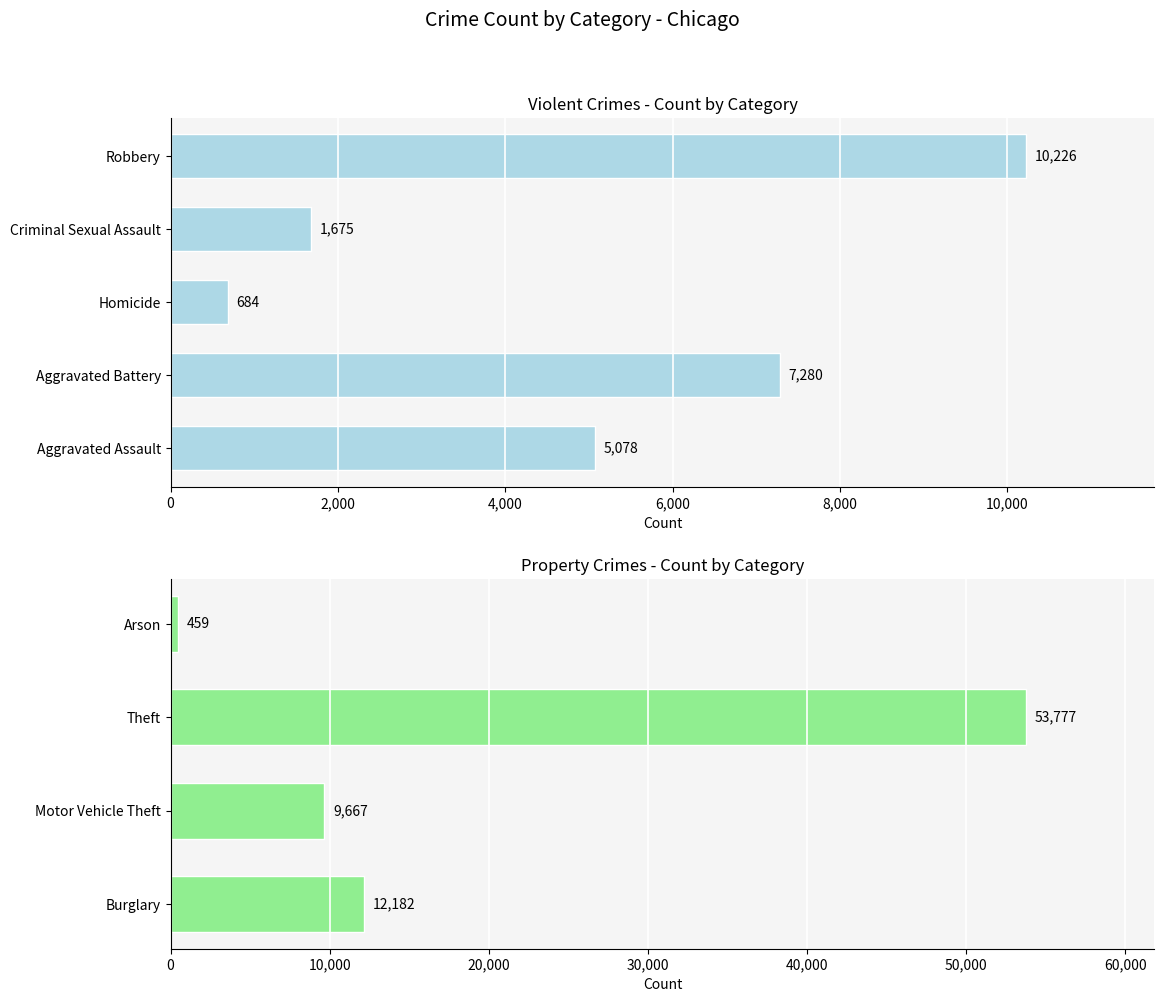

What is the label of the 5th bar from the left?

Robbery